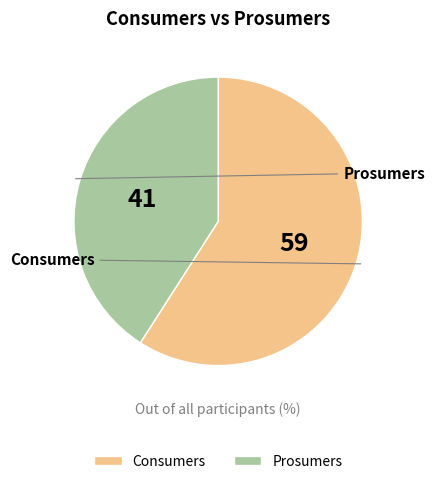

Which slice represents more than half of the pie?

Consumers